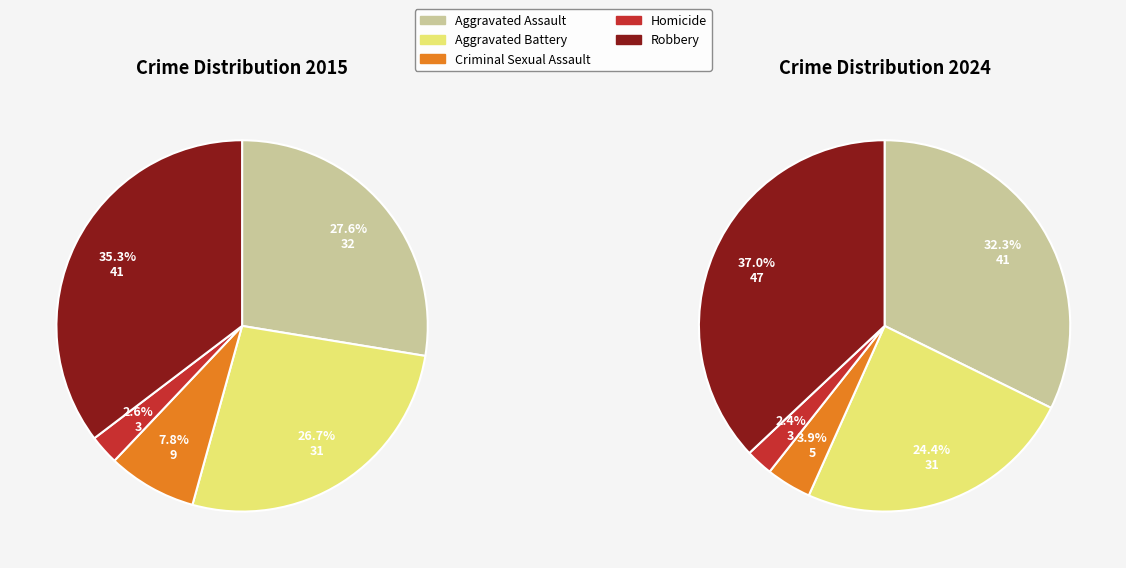

How many slices are in this pie chart?

5